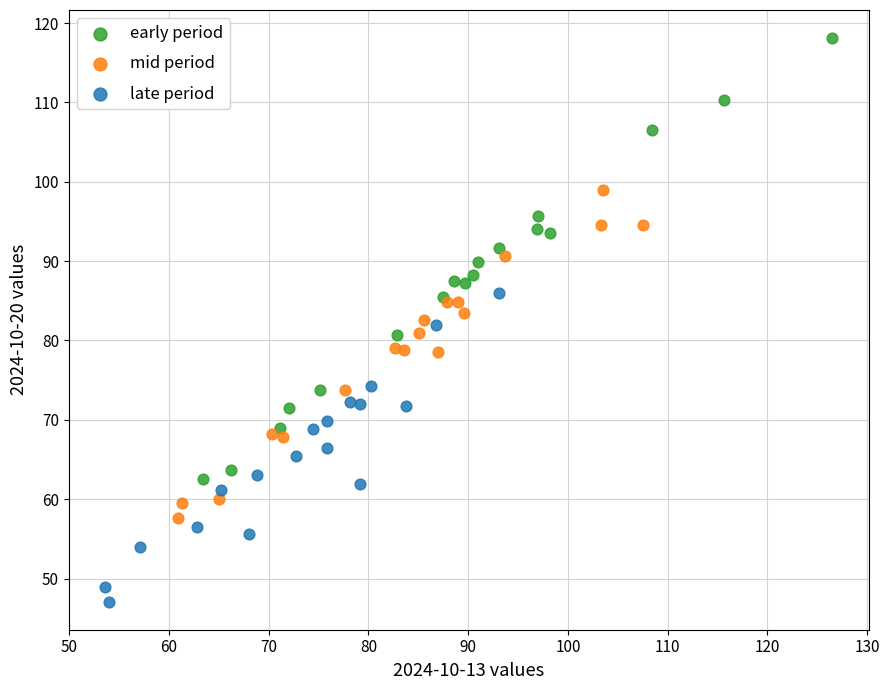

Which series has the largest Y range (max minus min)?

early period